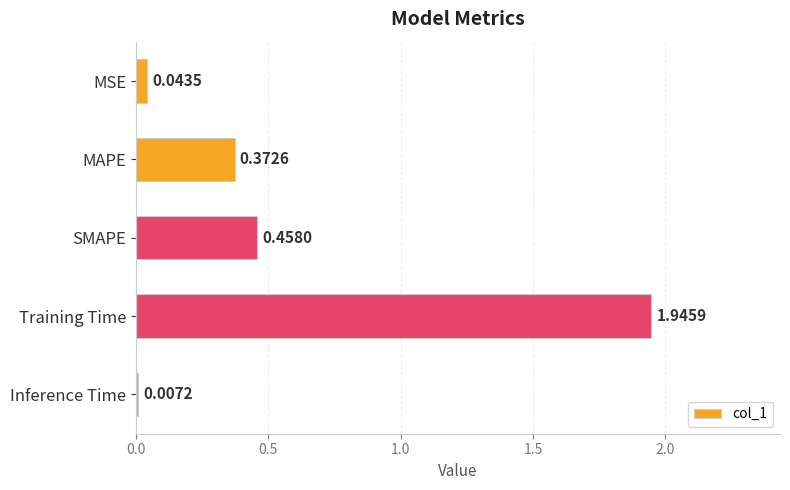

What is the change in value from MSE to SMAPE?

+0.4